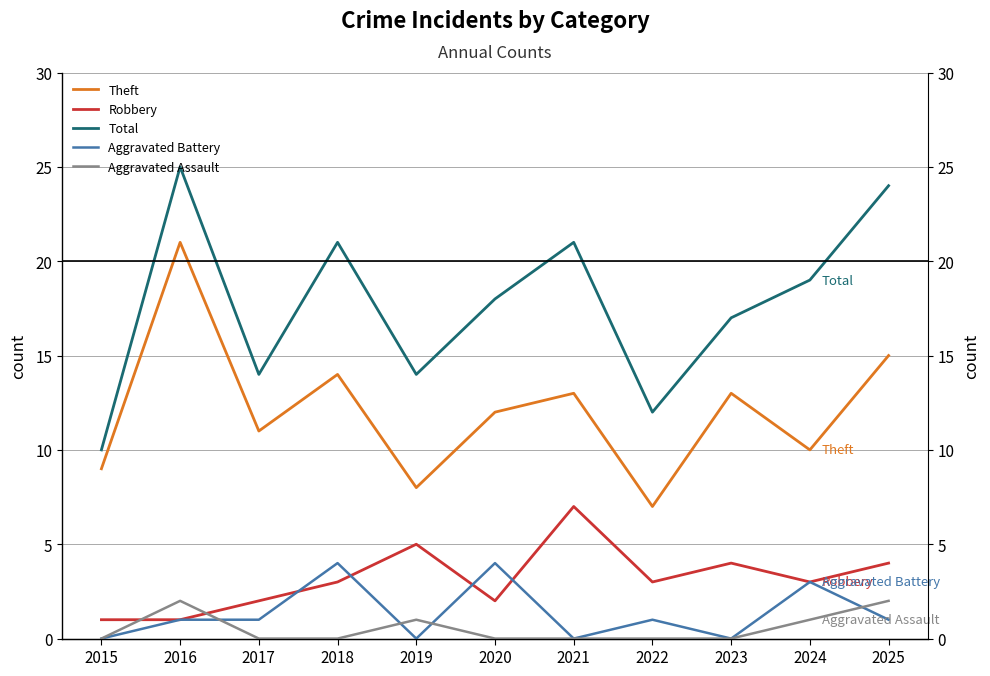

Reading left to right, extract all data points from this chart.

Theft: 9	21	11	14	8	12	13	7	13	10	15
Robbery: 1	1	2	3	5	2	7	3	4	3	4
Total: 10	25	14	21	14	18	21	12	17	19	24
Aggravated Battery: 0	1	1	4	0	4	0	1	0	3	1
Aggravated Assault: 0	2	0	0	1	0	0	0	0	1	2